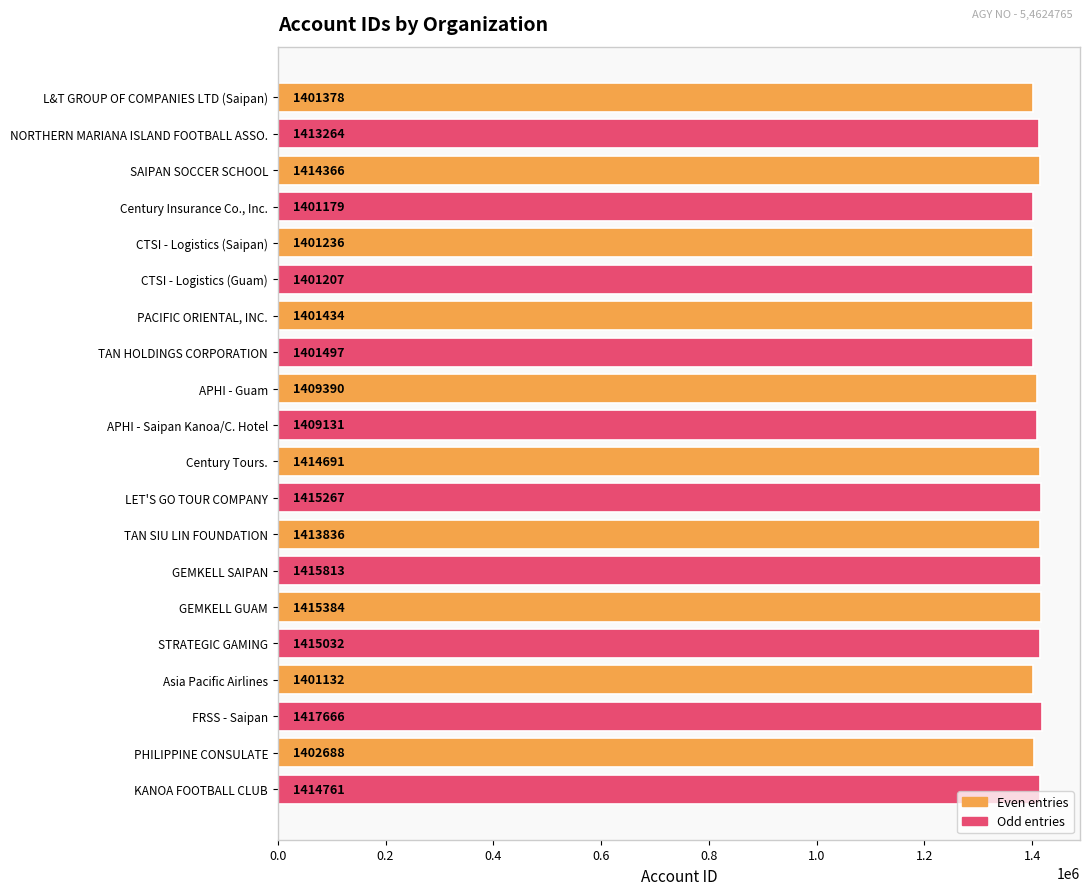

What is the sum of all values?

28180352